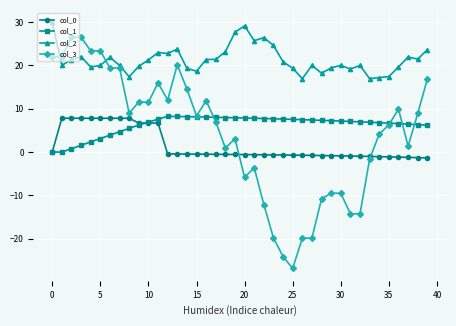

How many data points does each series have?

40